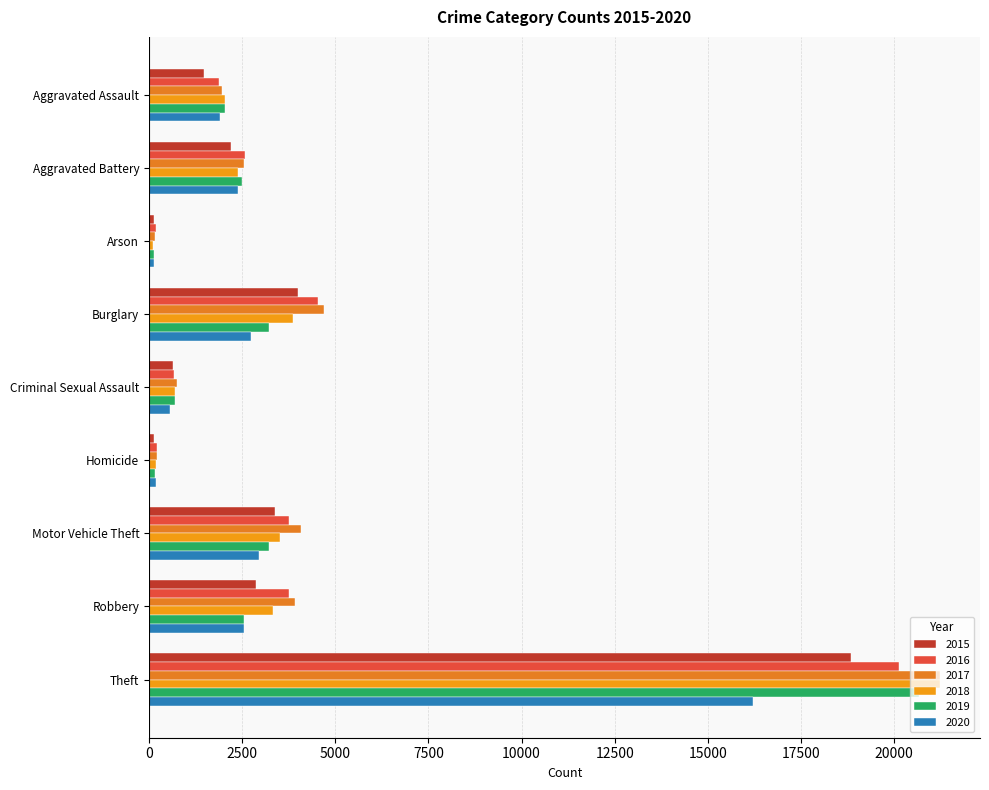

What is the approximate value of 2017 at Arson, to the nearest 50?

150